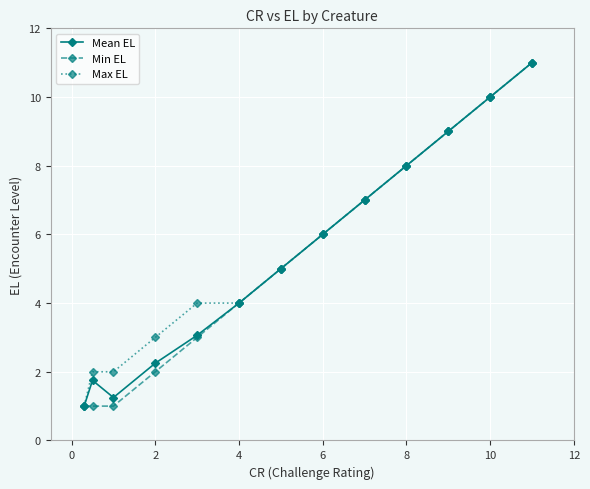

List the series in order of their overall mean, highest first.

Max EL, Mean EL, Min EL